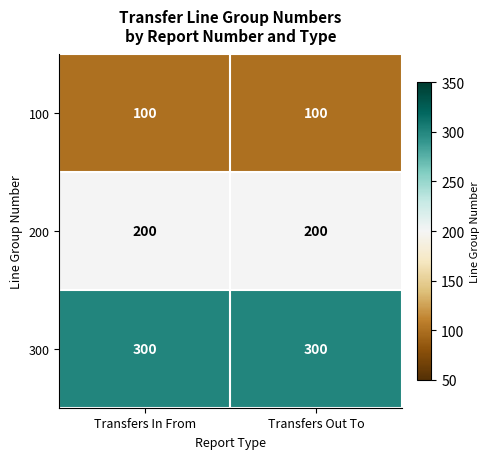

What is the minimum value shown in the chart?

100